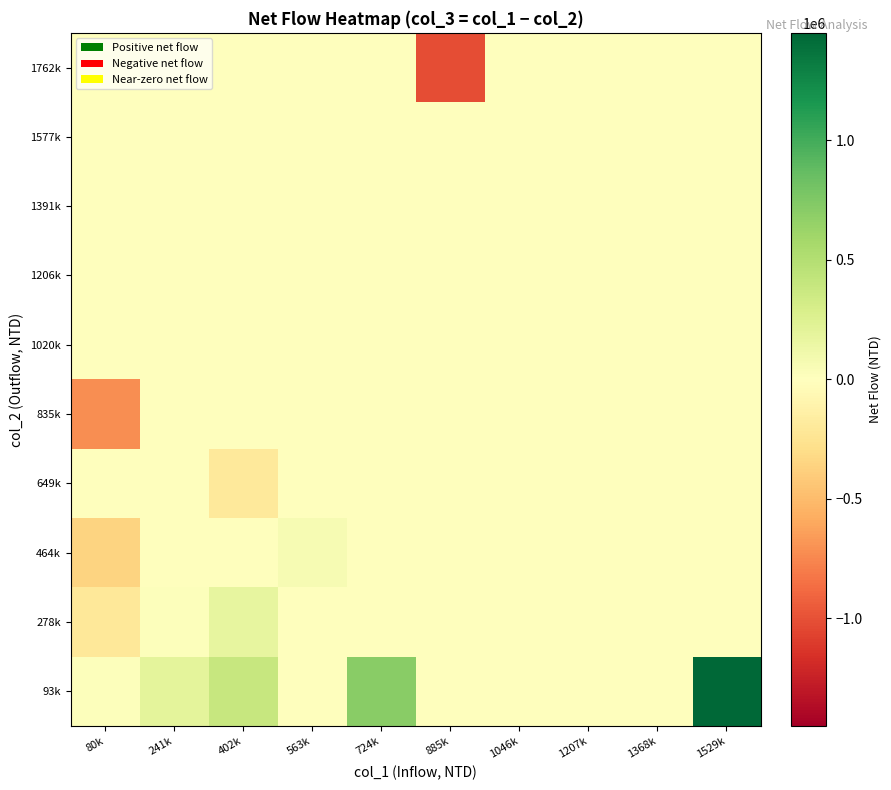

How many categories are shown in the chart?

10